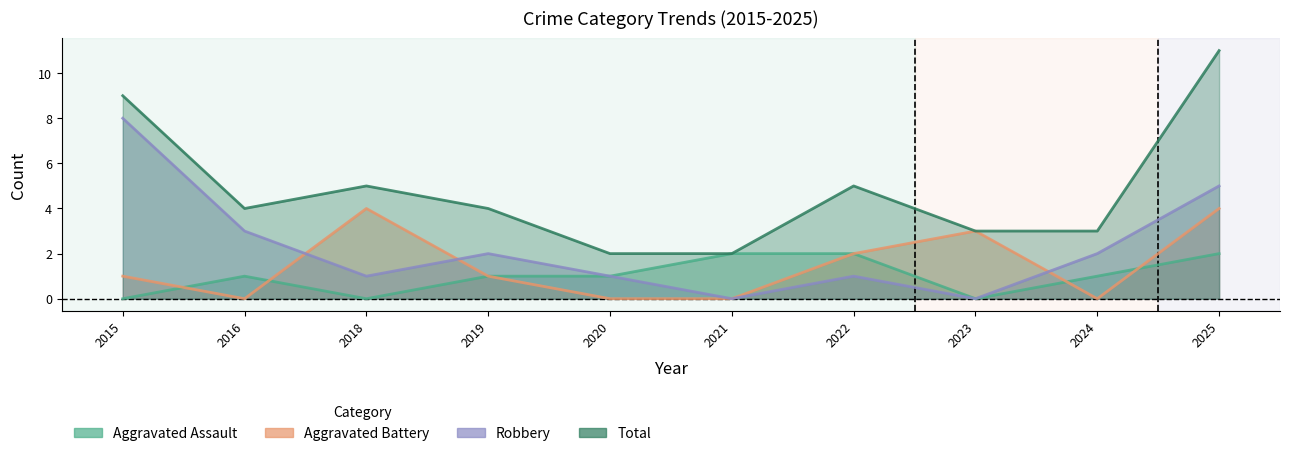

True or false: Robbery and Total cross at least once.

False